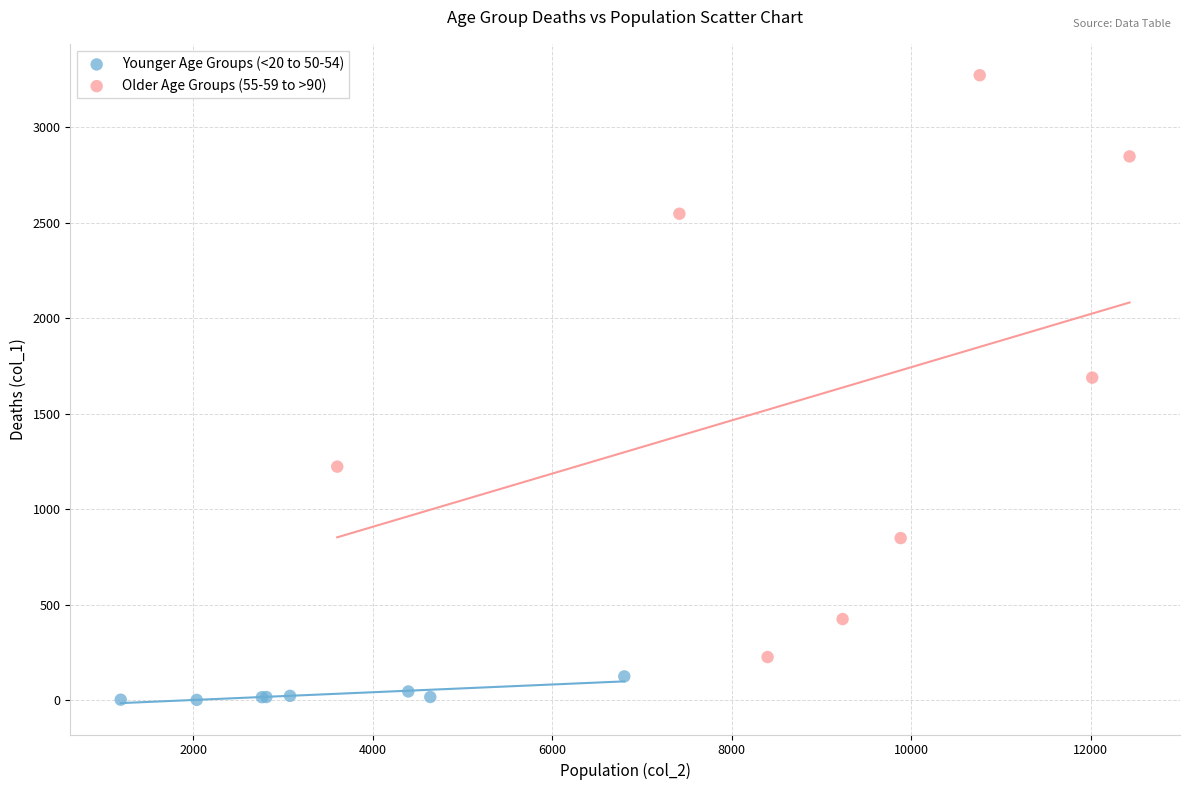

Which series reaches the minimum Y coordinate?

Younger Age Groups (<20 to 50-54)